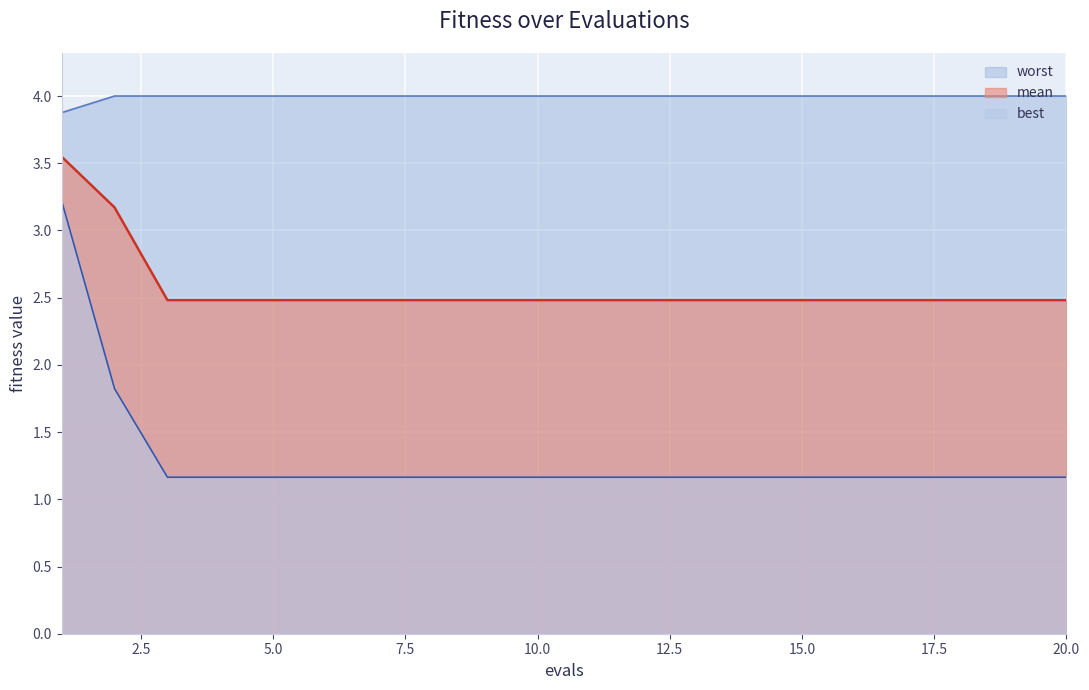

What are all the series names shown in the legend?

worst, mean, best